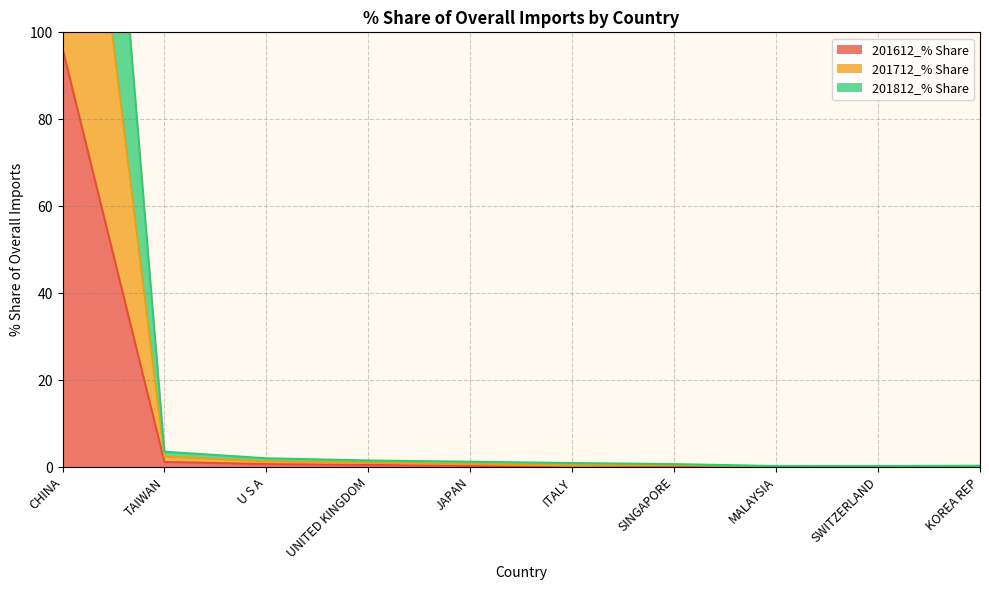

How many distinct data groups are displayed?

3